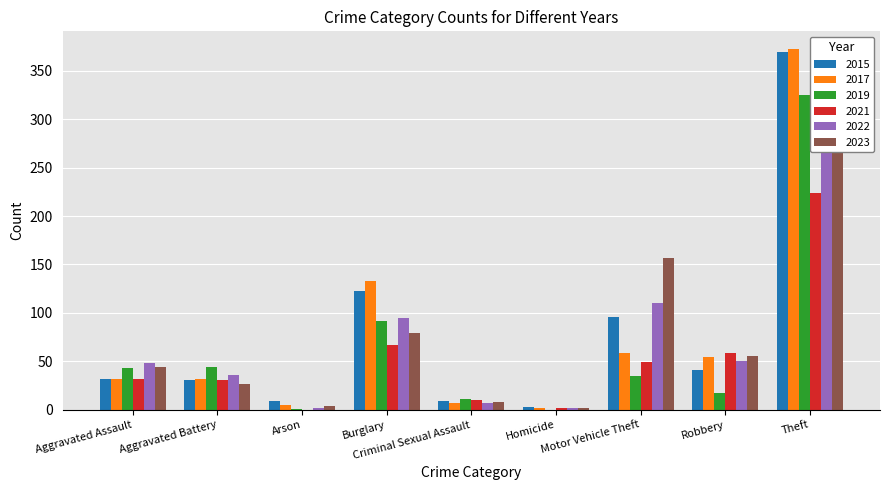

Which has a higher value, Burglary or Criminal Sexual Assault?

Burglary